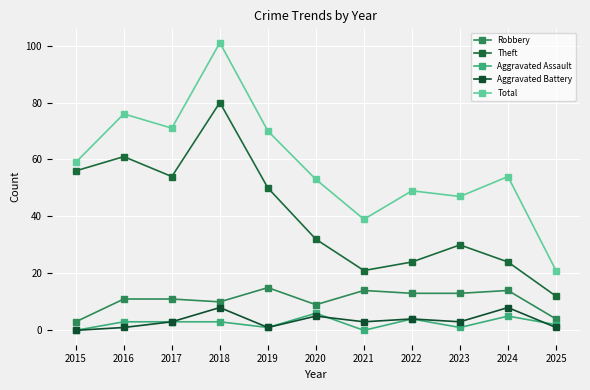

How many lines are shown in the chart?

5